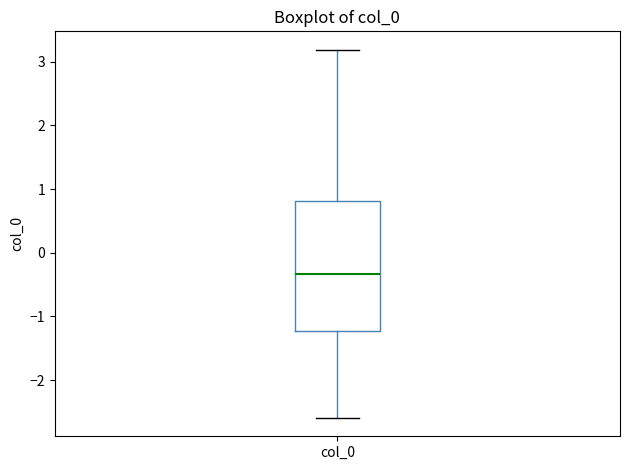

Read this box plot against the y-axis: the position of the median line, the range covered by the box, and the ends of both whiskers. The values are not printed on the chart, so give them approximately, as read against the axis.

median -0.3, box -1.2 to 0.8, whiskers -2.6 to 3.2